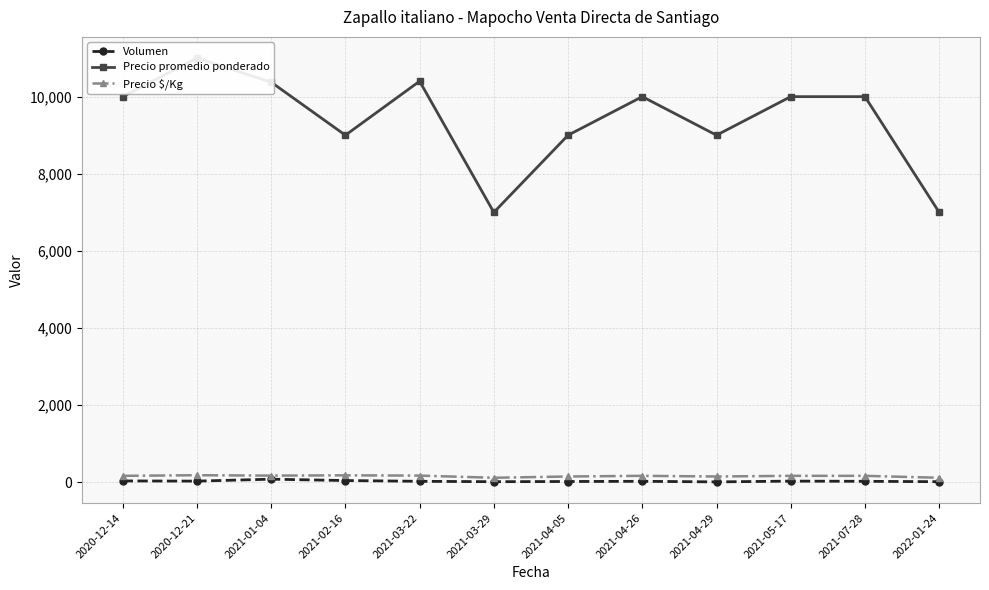

True or false: Precio promedio ponderado has more than 1 points higher than both neighbors.

True